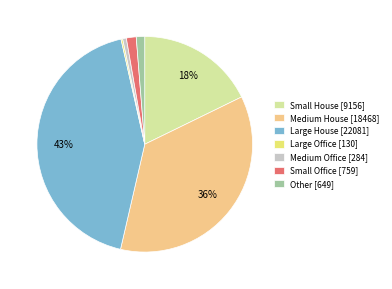

To the nearest percent, what is the difference between the largest and smallest slice percentages?

43%